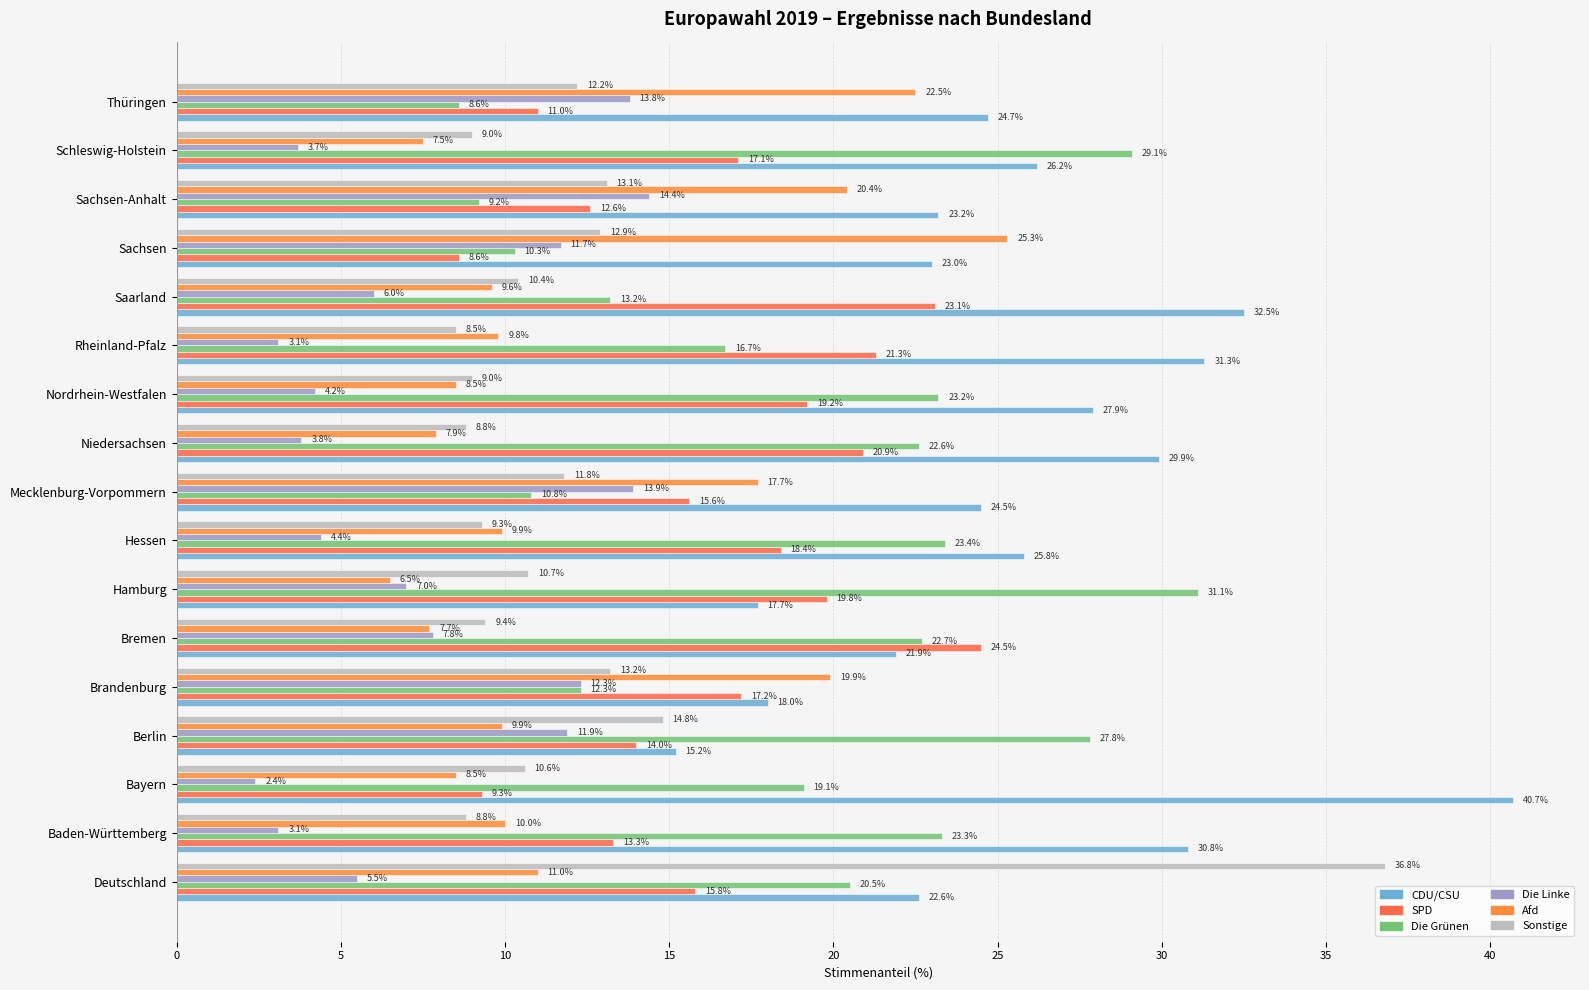

What is the sum of all SPD values?

281.7